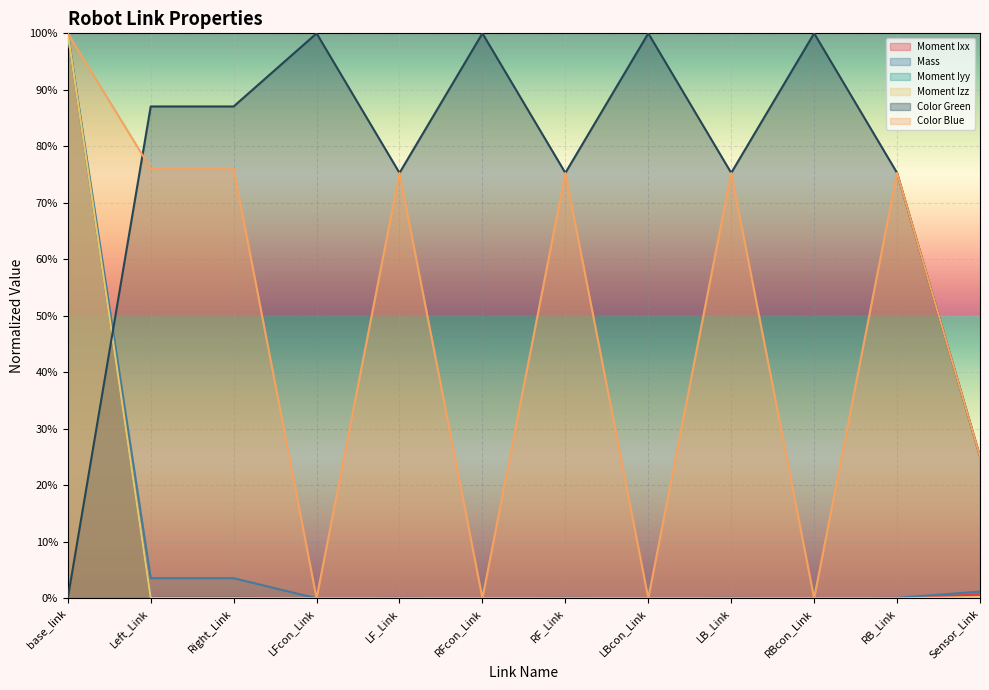

What is the label of the 8th point from the right?

LF_Link